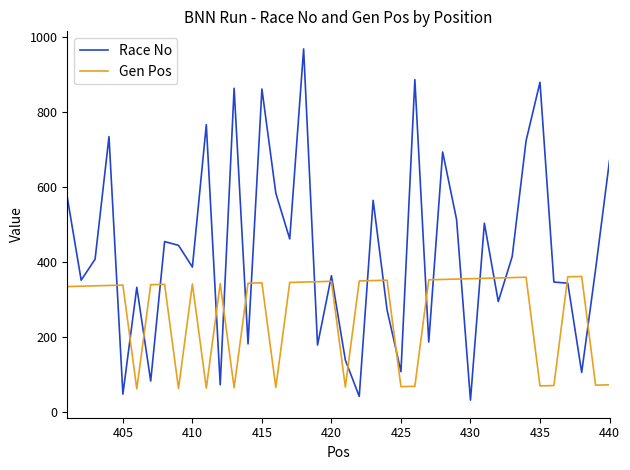

In Race No, how many points are lower than both neighbors (excluding endpoints)?

14